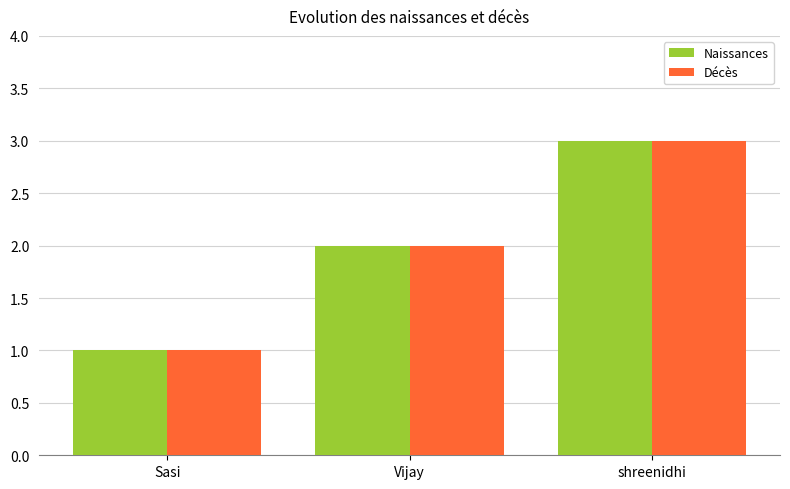

What is the sum of the Naissances values at shreenidhi and Sasi?

4